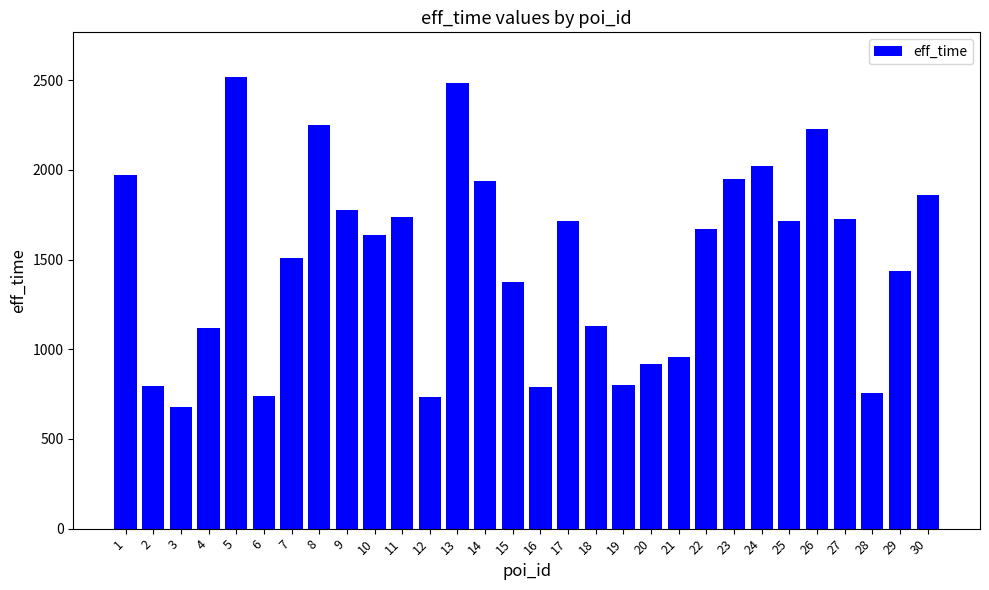

Does the chart contain stacked bars?

No